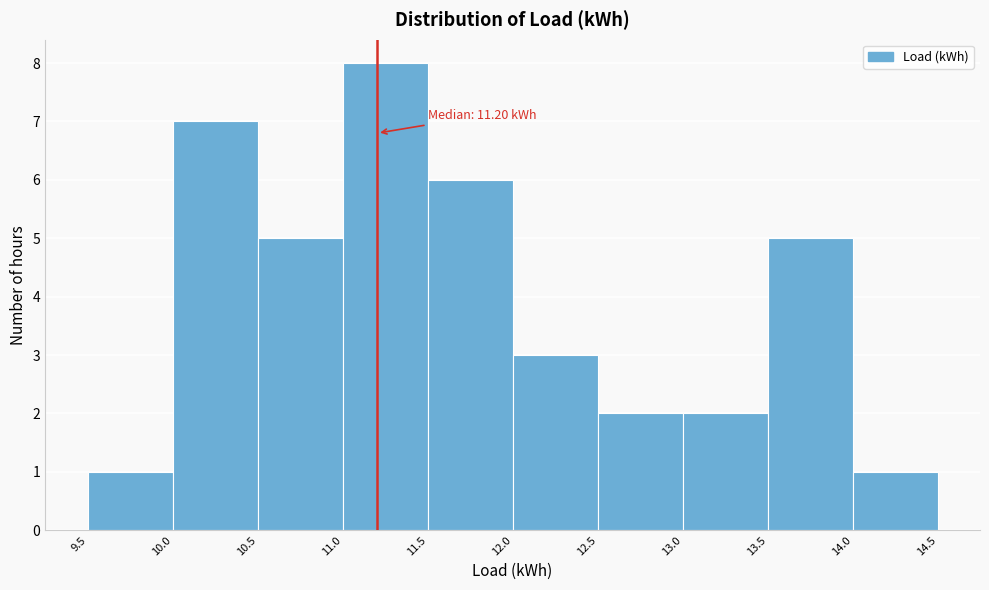

Which range on the x-axis has the tallest bar?

11.0 to 11.5